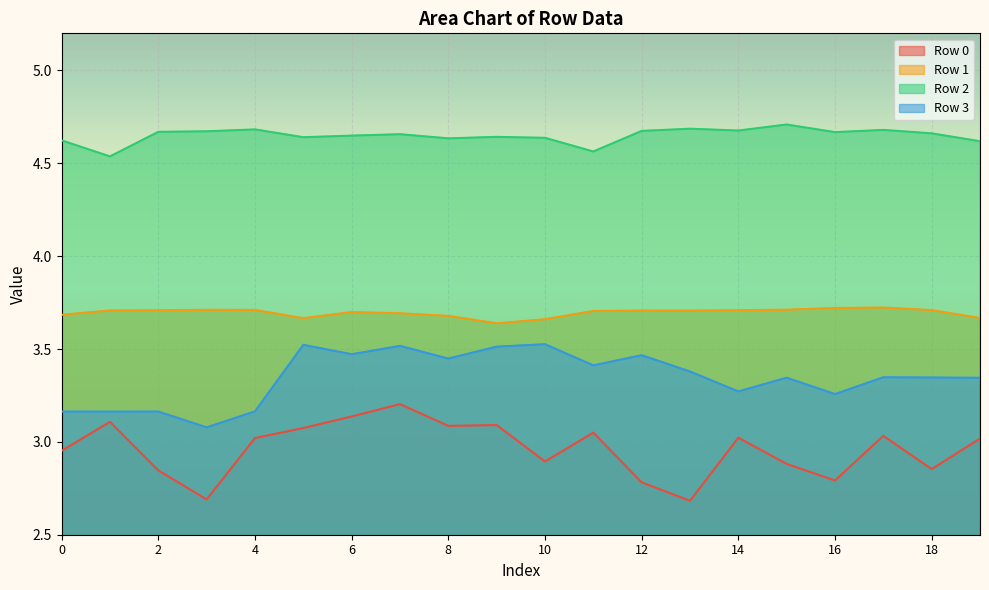

True or false: Row 0 has a value of 5.3 at 0.

False